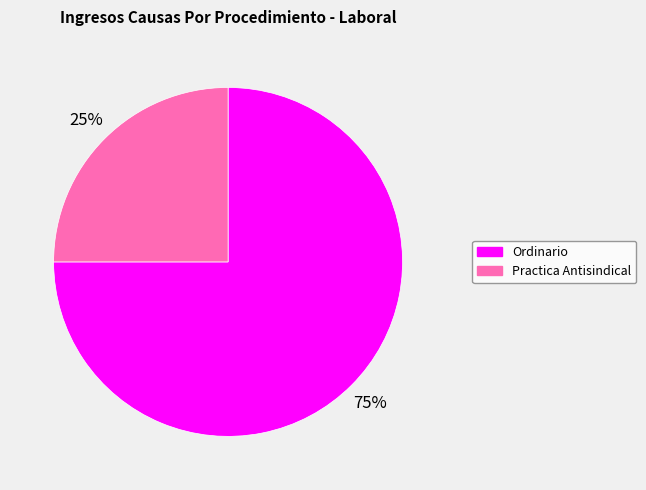

To the nearest percent, what percentage of the pie is Ordinario?

75%